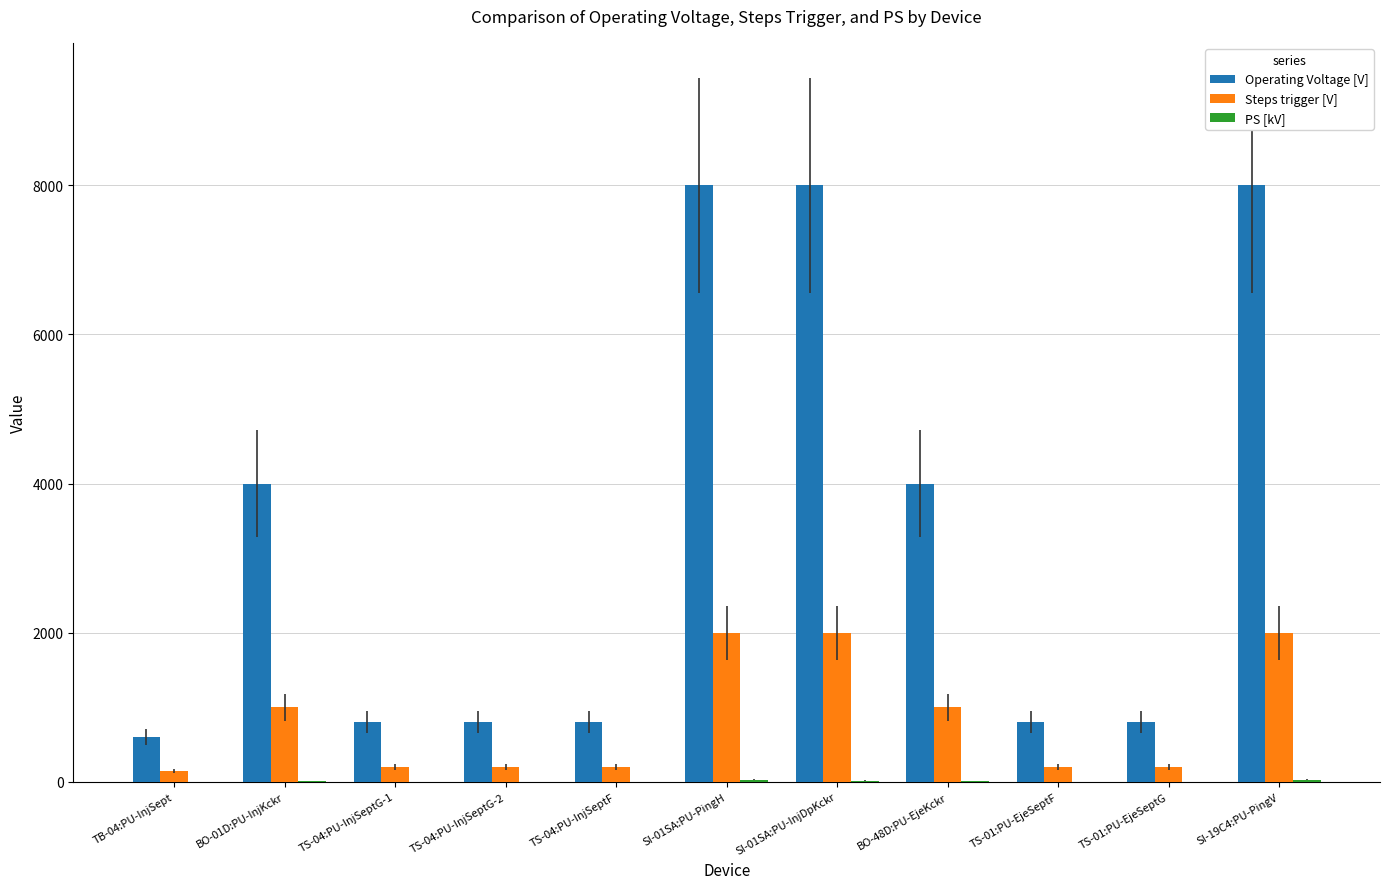

Are the bars grouped side by side (vs. stacked)?

Yes